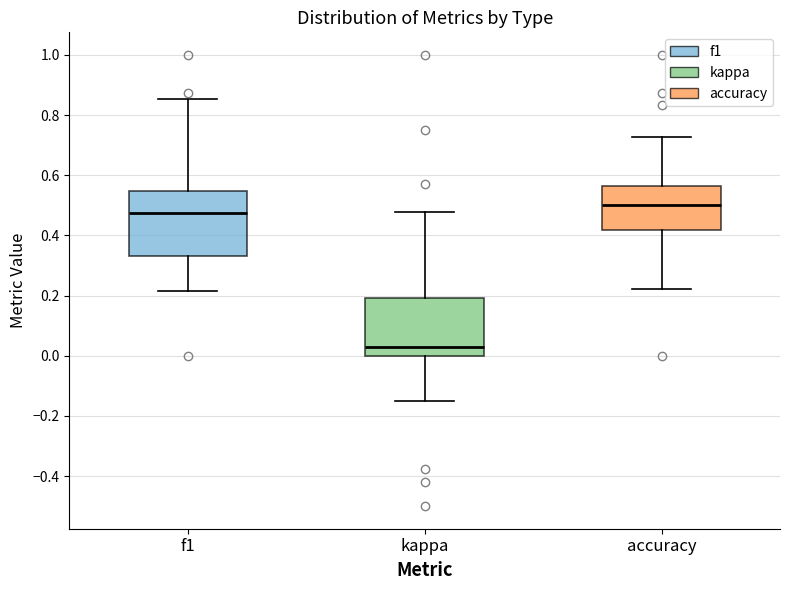

Which box's median line is the lowest?

kappa